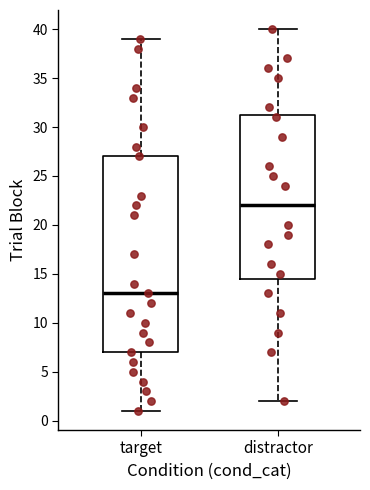

Which box is the tallest, from its lower edge to its upper edge?

target